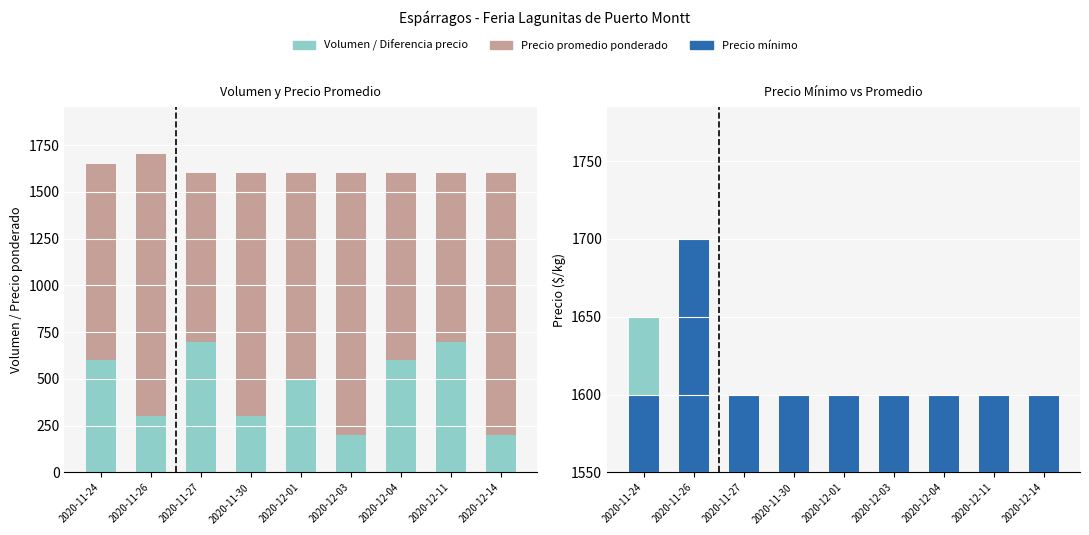

What is the label of the 1st bar from the left?

2020-11-24